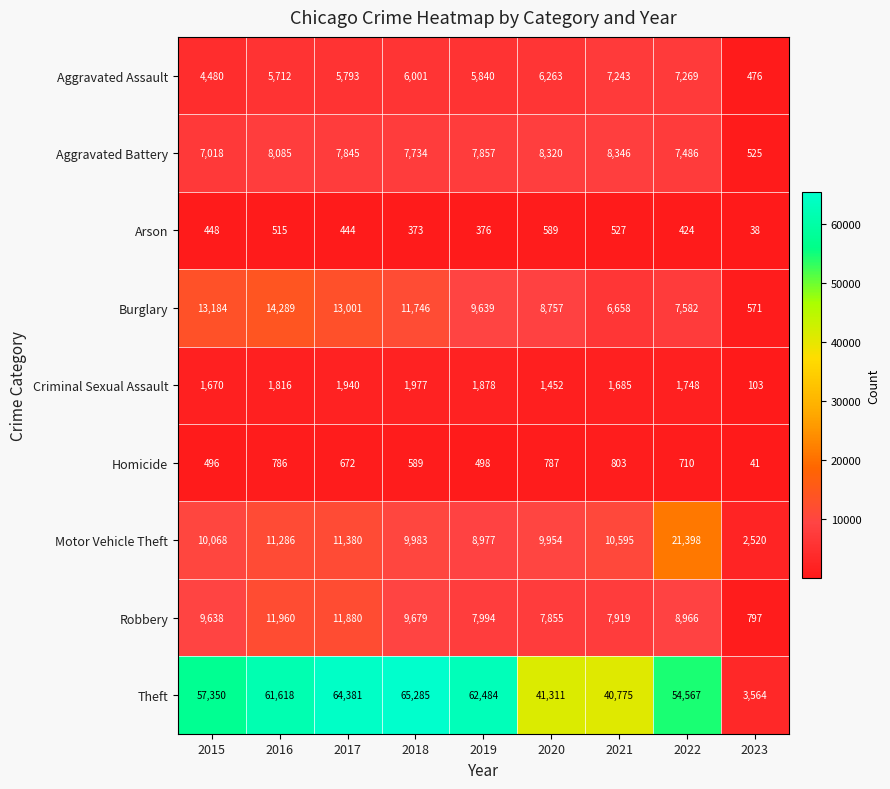

What is the approximate value of Motor Vehicle Theft at 2023, to the nearest 10?

2520